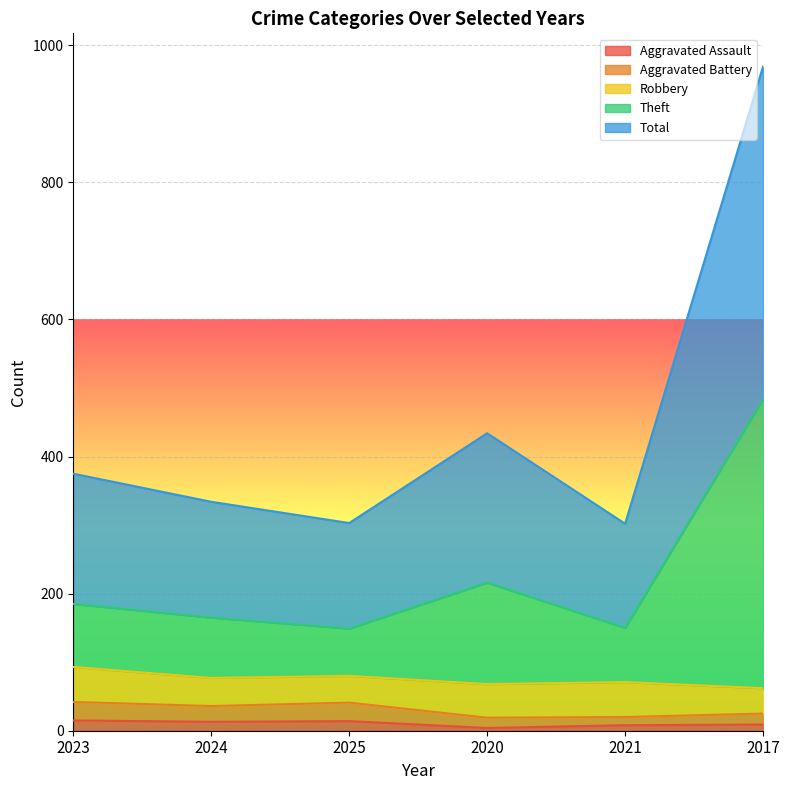

True or false: Aggravated Assault has a value of 4 at 2020.

True